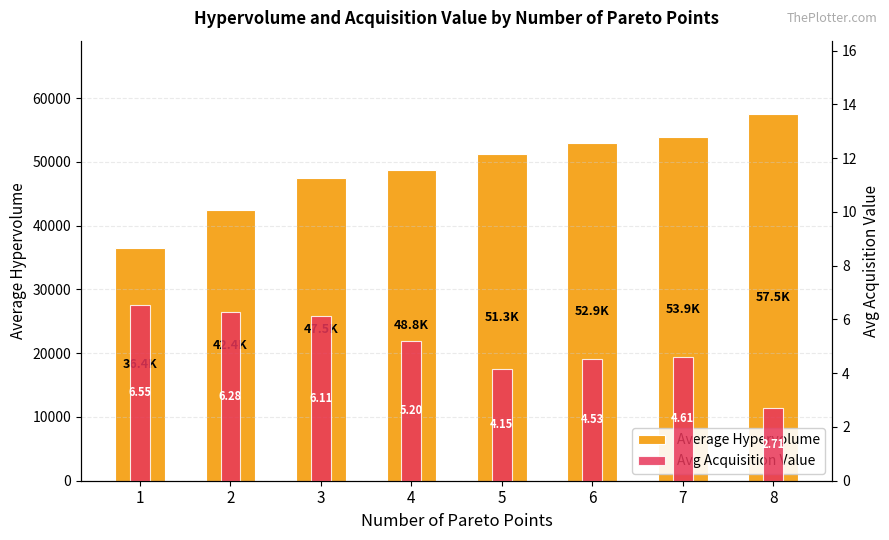

What is the sum of the Average Hypervolume values at 6 and 2?

95354.3